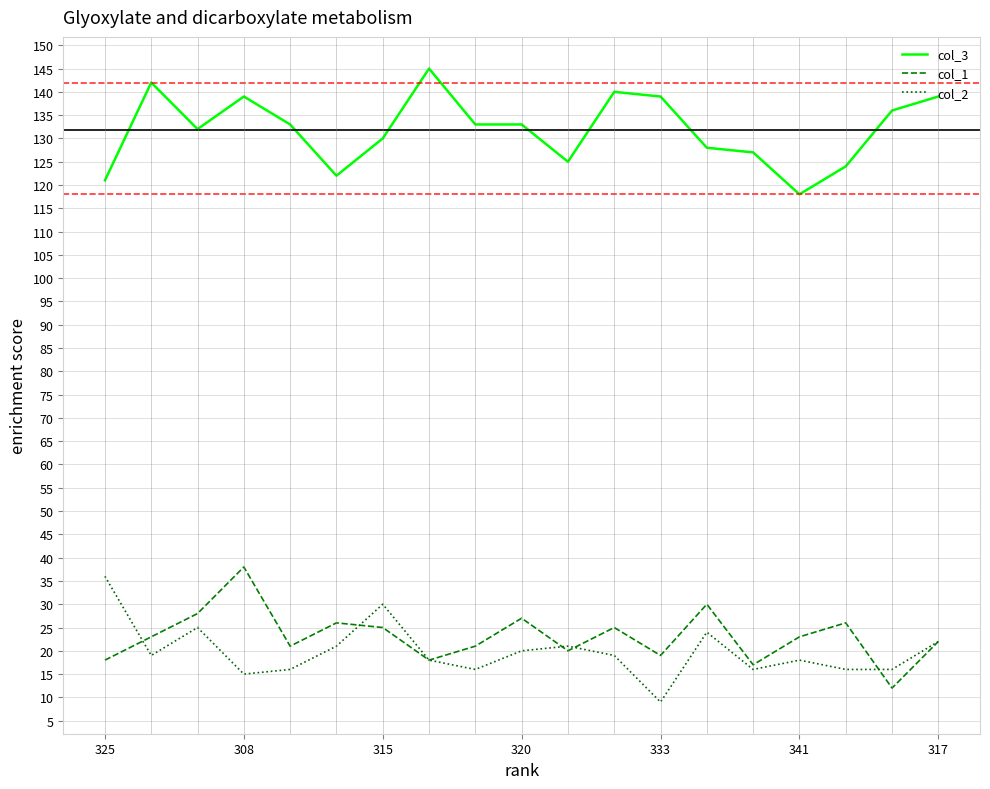

True or false: col_2 has more than 2 interior local peaks.

True